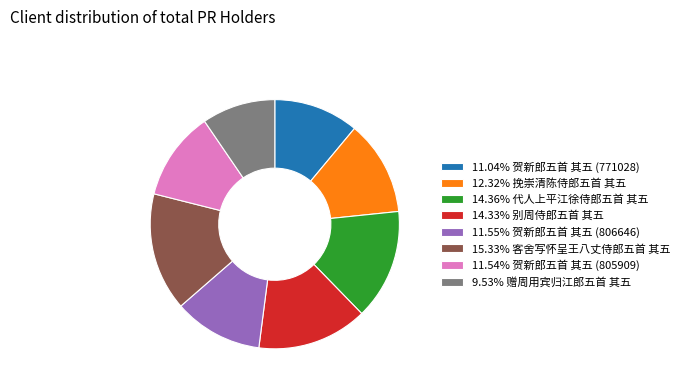

What is the ratio of the value at 14.36% 代人上平江徐侍郎五首 其五 to the value at 12.32% 挽崇清陈侍郎五首 其五?

1.2